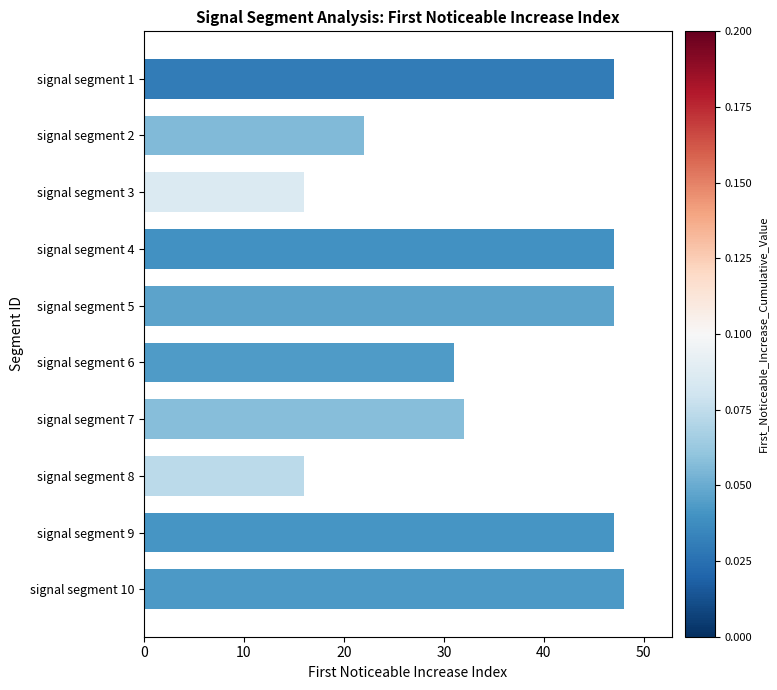

Are the bars horizontal?

Yes